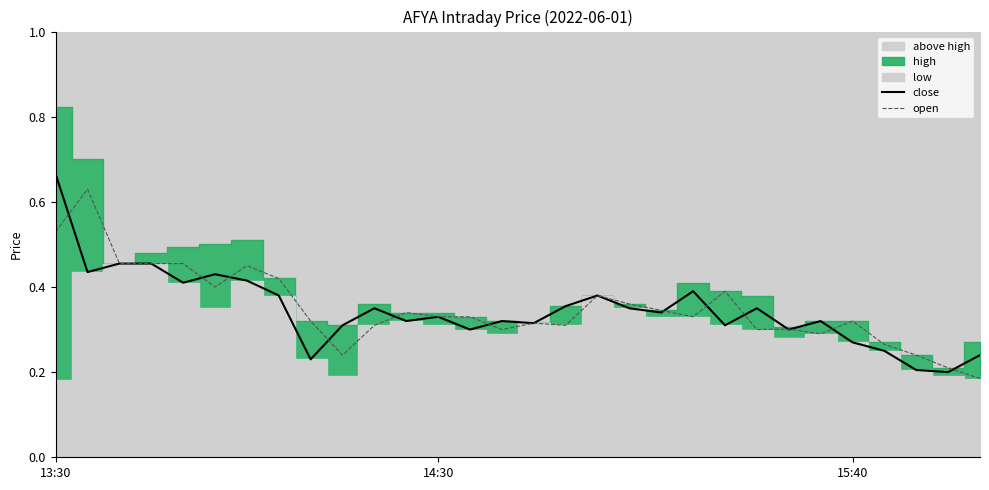

How many close values are between 0 and 1?

30